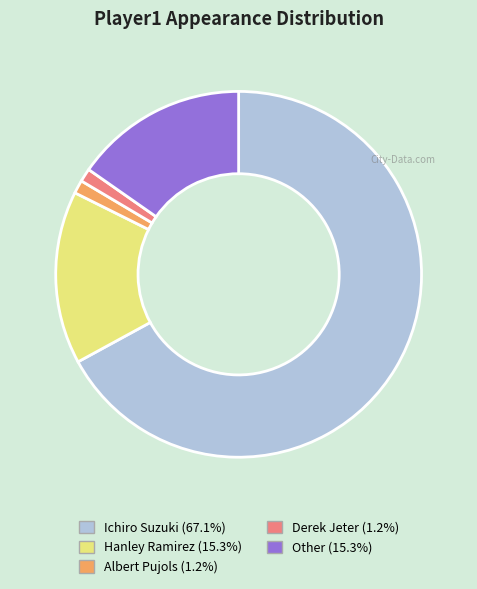

Do Derek Jeter and Other together represent more than half of the pie?

No